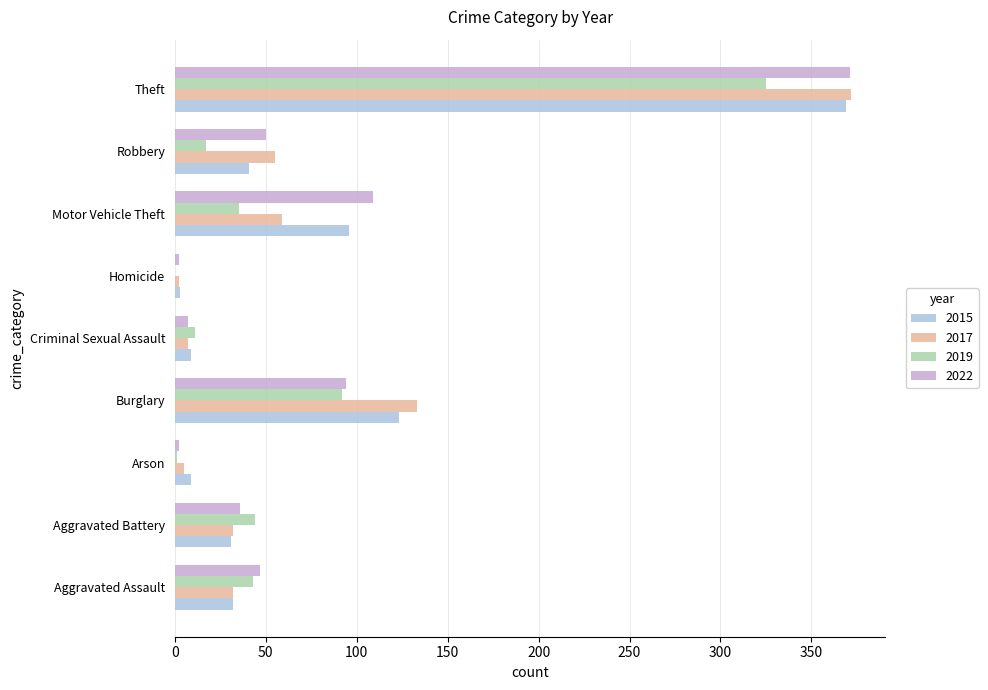

How many categories are shown in the chart?

9